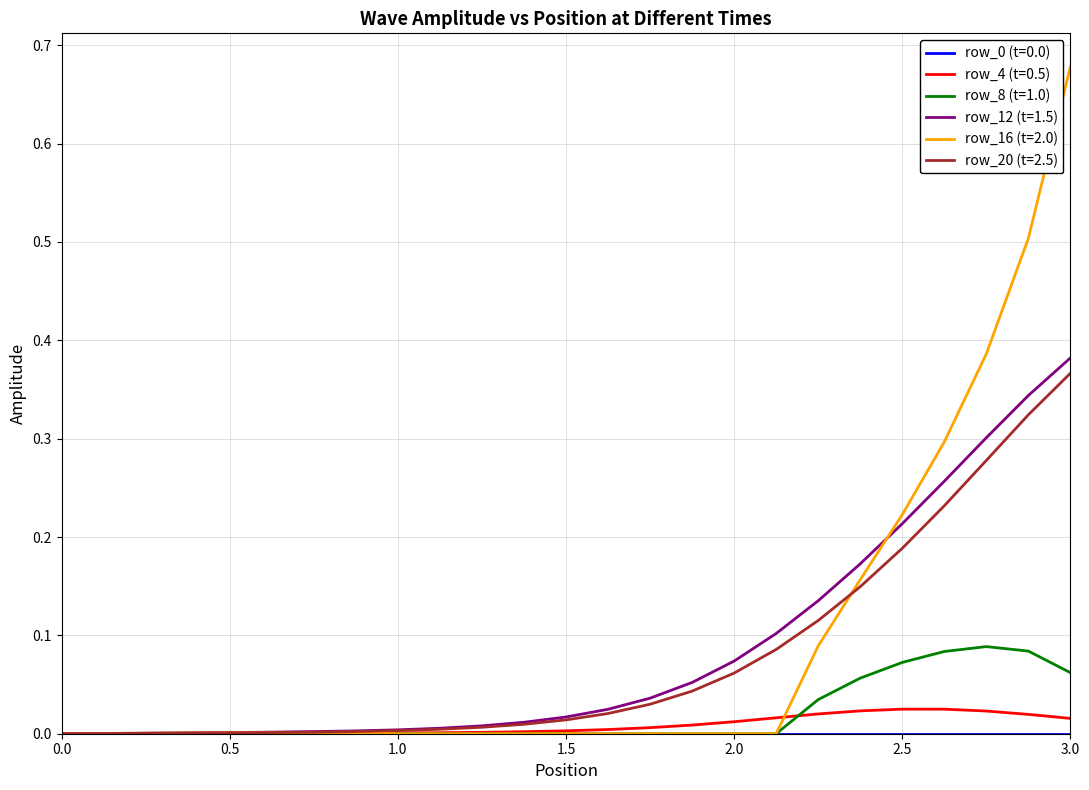

Which series has the widest spread of values?

row_16 (t=2.0)